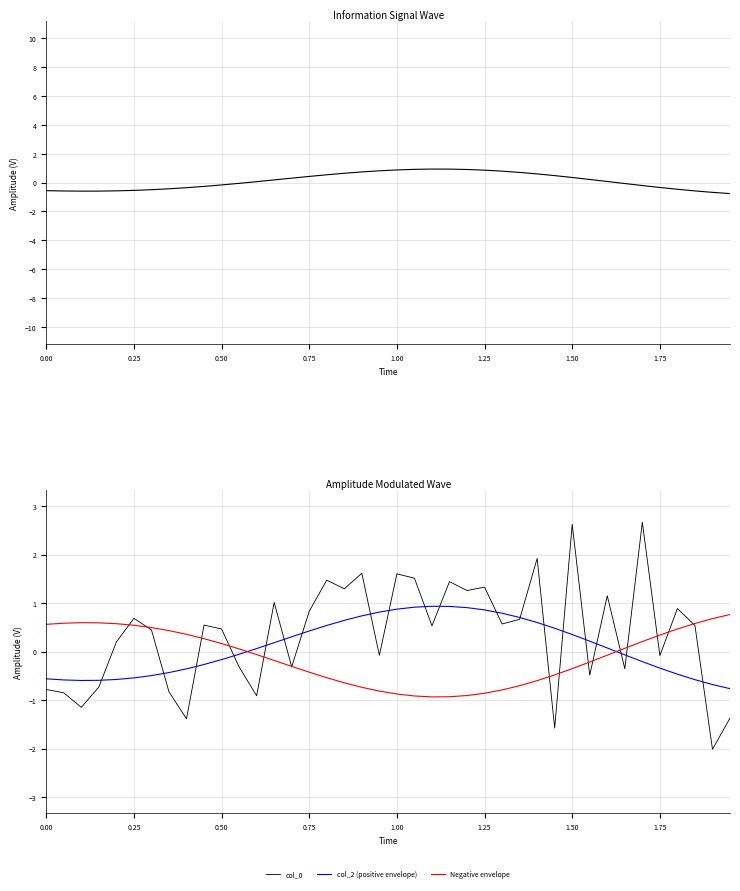

True or false: Negative envelope has a value of -1.3 at 22.

False